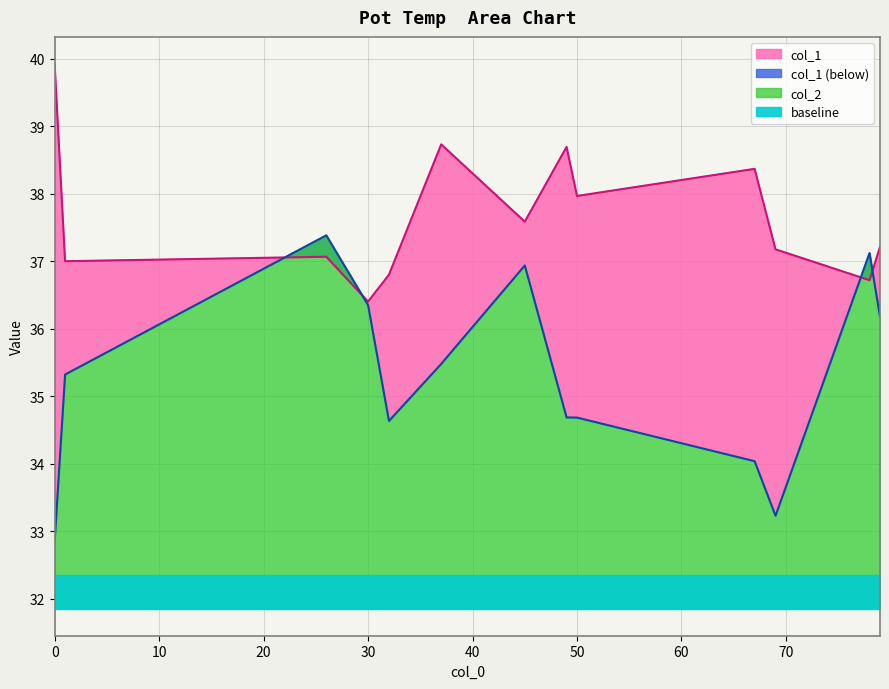

How many lines are shown in the chart?

2